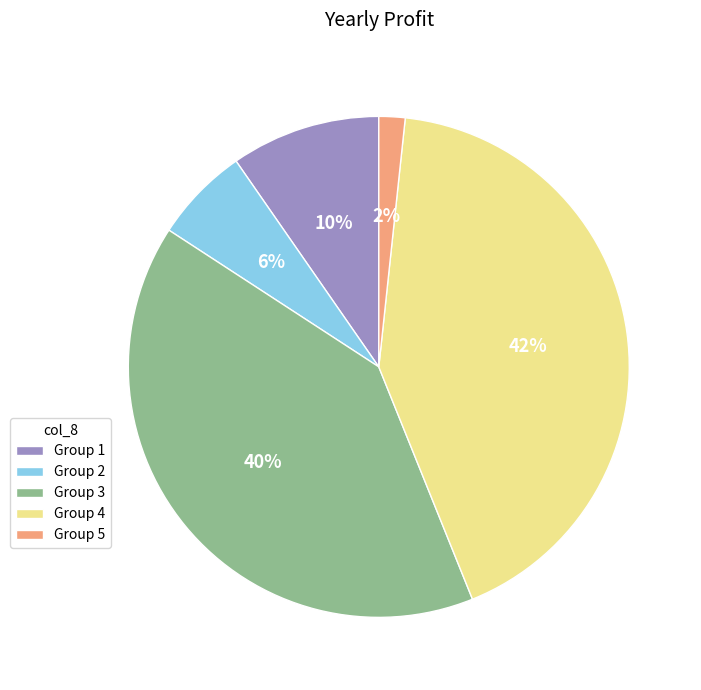

To the nearest percent, what is the average slice percentage?

20%